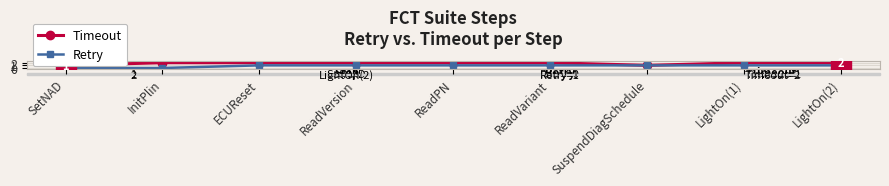

What is the difference between the Retry values at SuspendDiagSchedule and InitPlin?

1